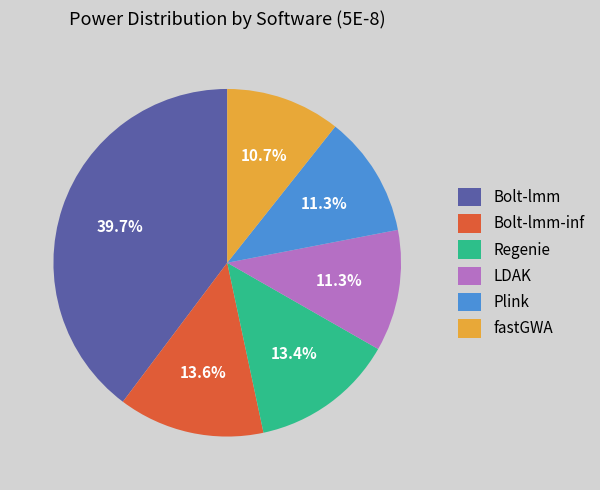

To the nearest percent, what is the combined percentage of Plink and Regenie?

25%